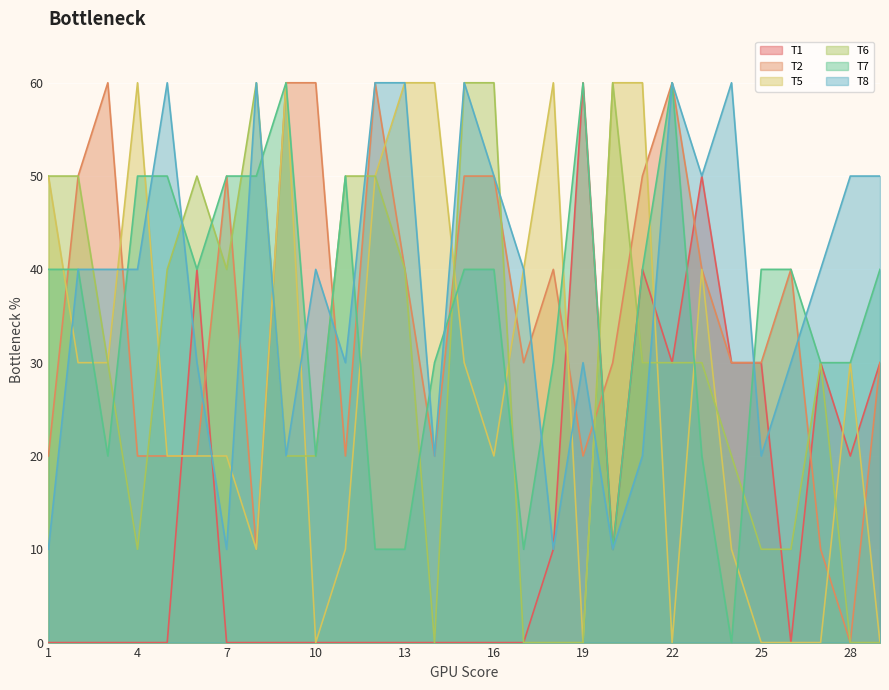

Which series has the largest total across all categories?

T8